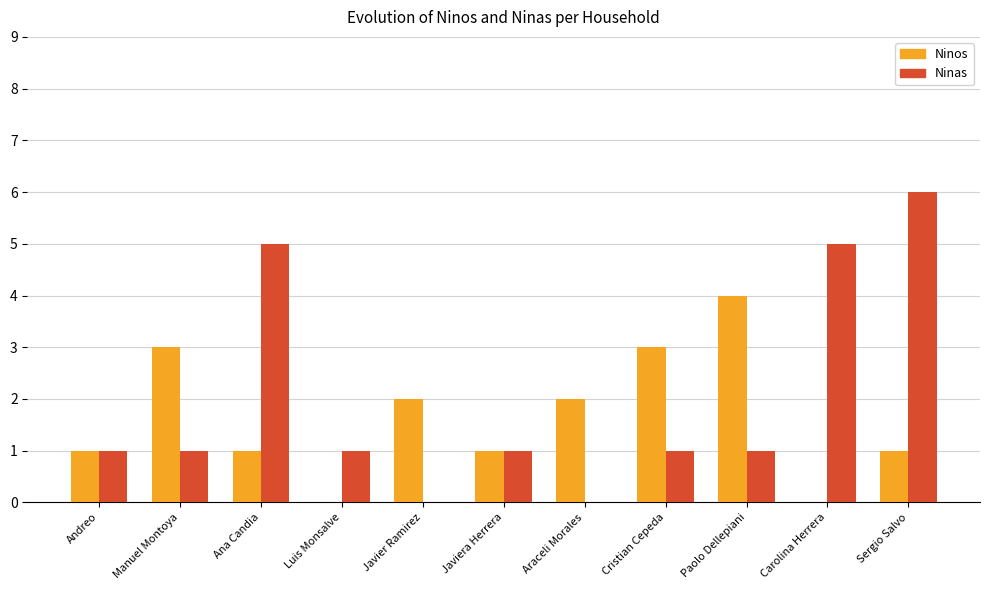

What value does the Ninos series have at Cristian Cepeda?

3